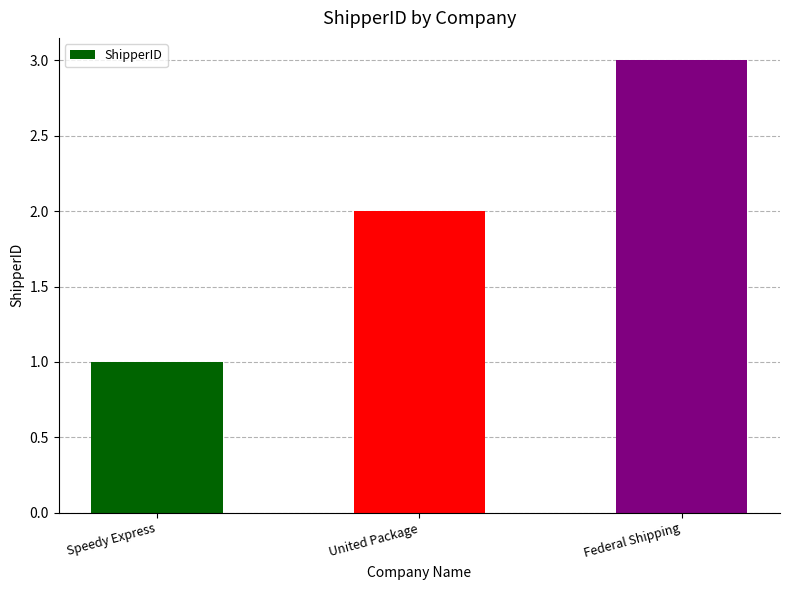

Reading left to right, what are all the values shown in this chart?

Speedy Express=1	United Package=2	Federal Shipping=3